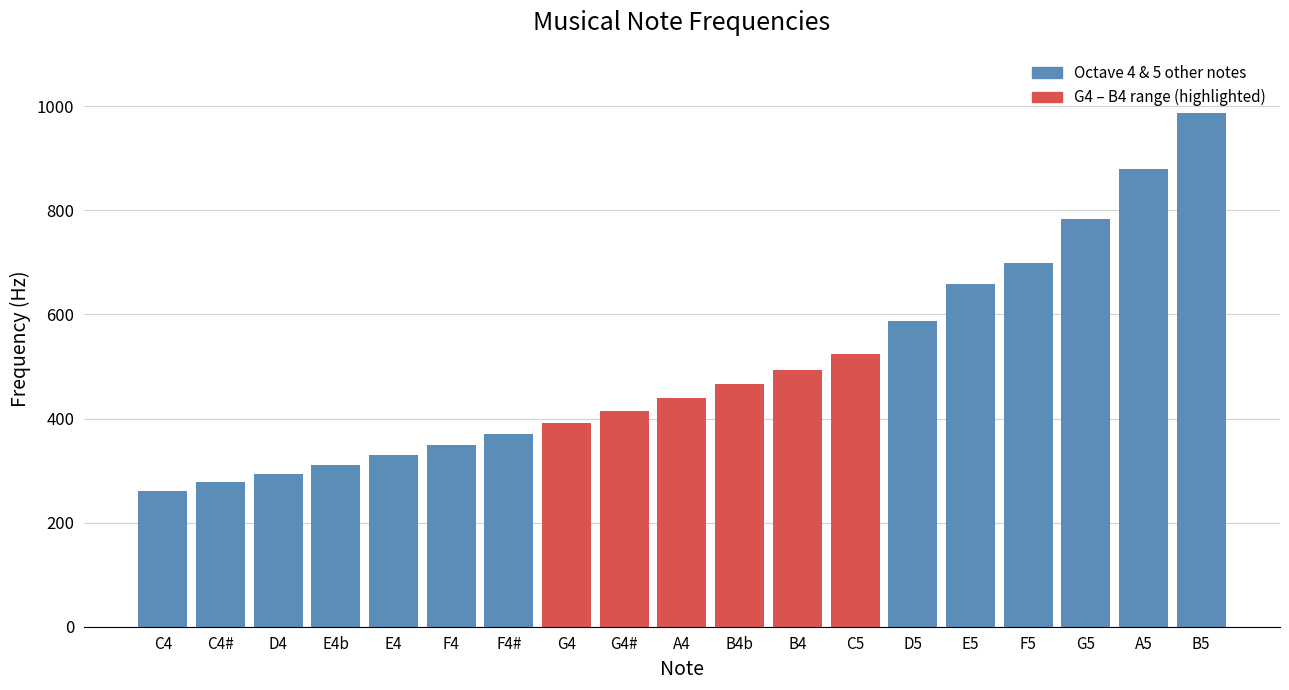

What is the greatest value displayed?

987.8